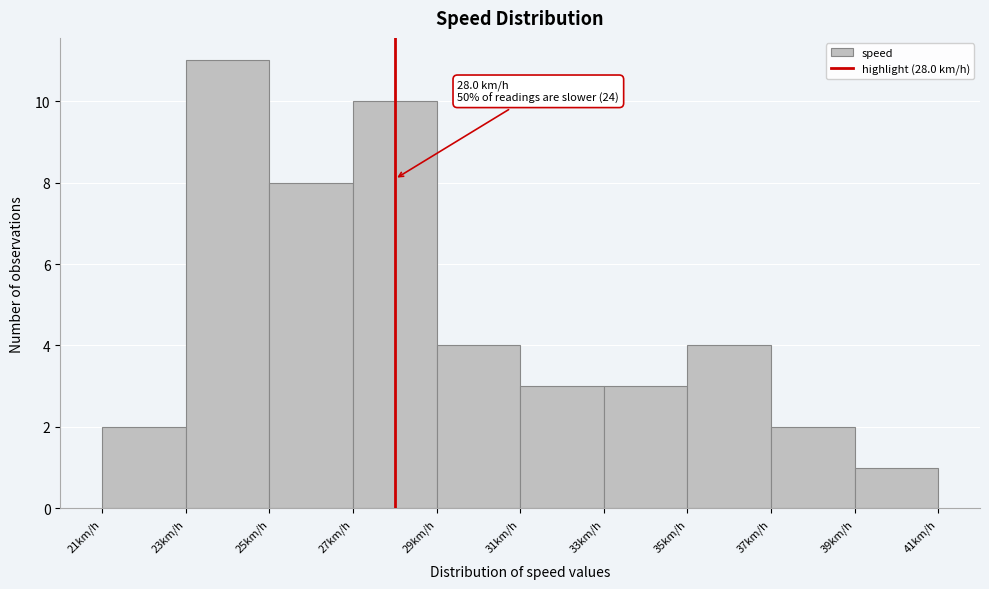

Which range on the x-axis has the tallest bar?

23 to 25